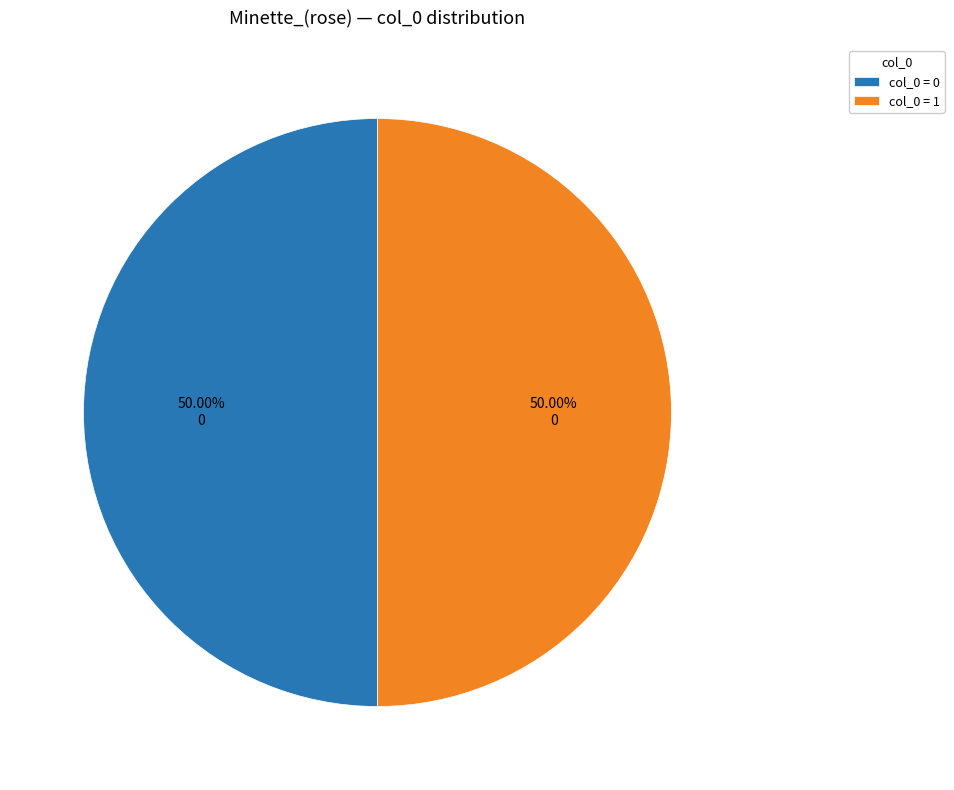

Do col_0 = 0 and col_0 = 1 together represent more than half of the pie?

Yes